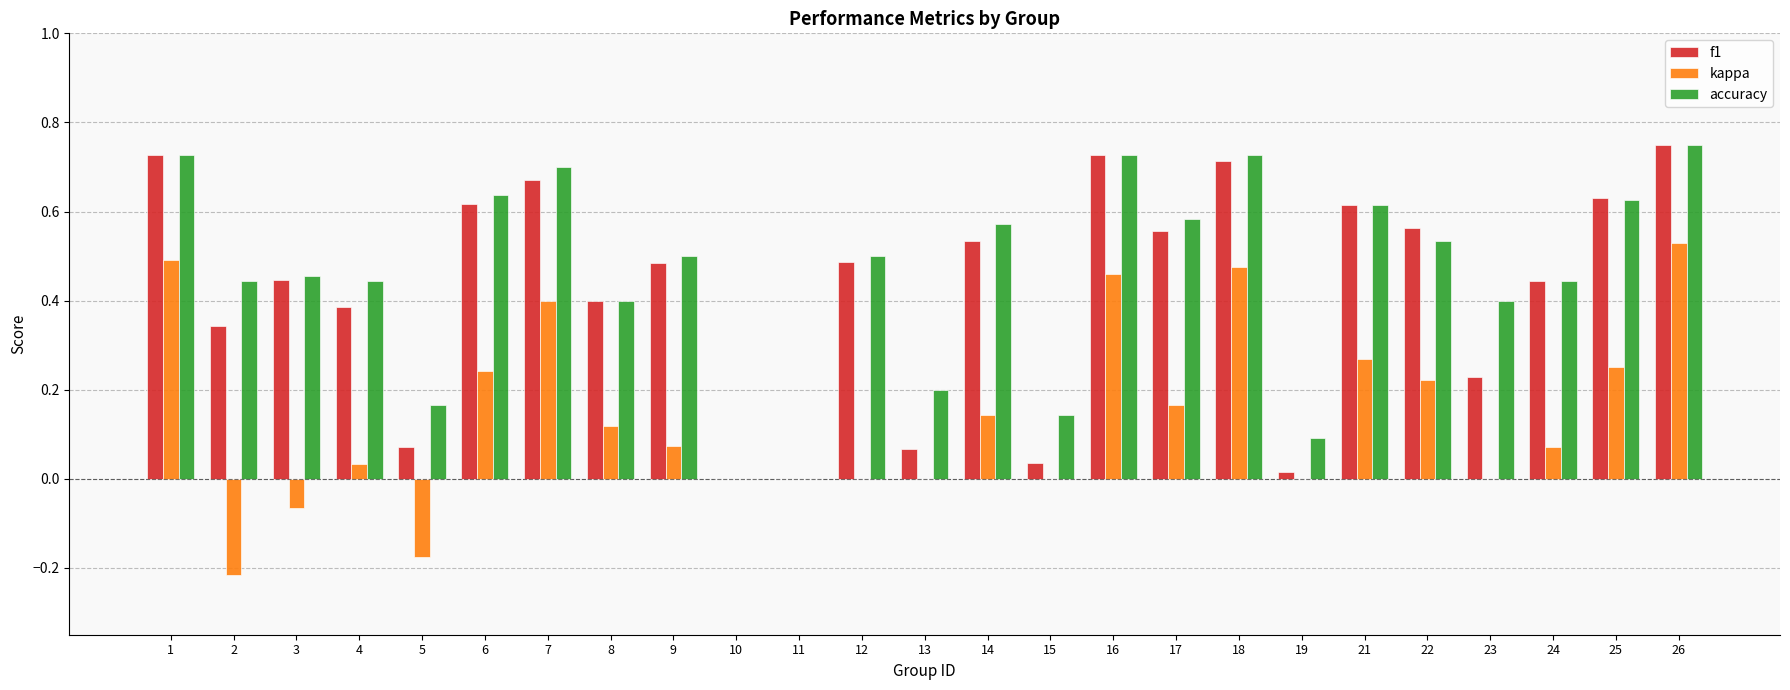

Is the value of kappa at 13 greater than the value of f1 at 6?

No